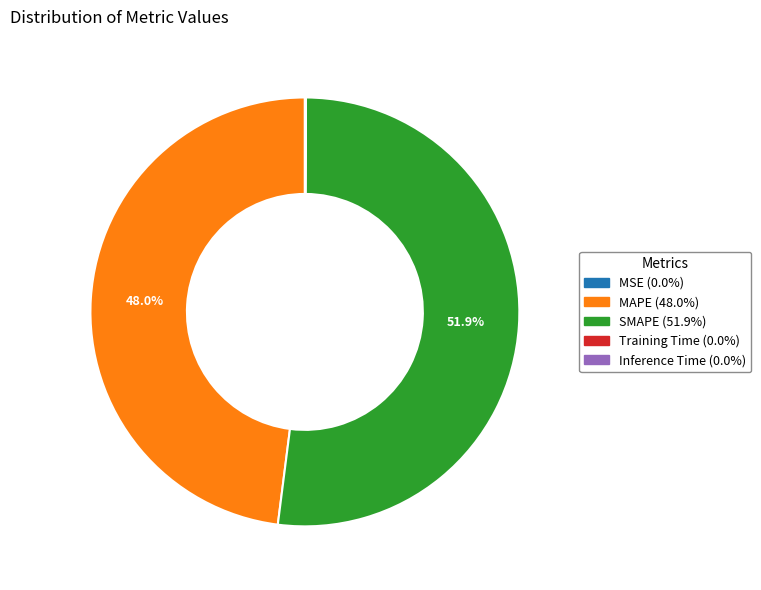

What is the largest slice in the pie chart?

SMAPE